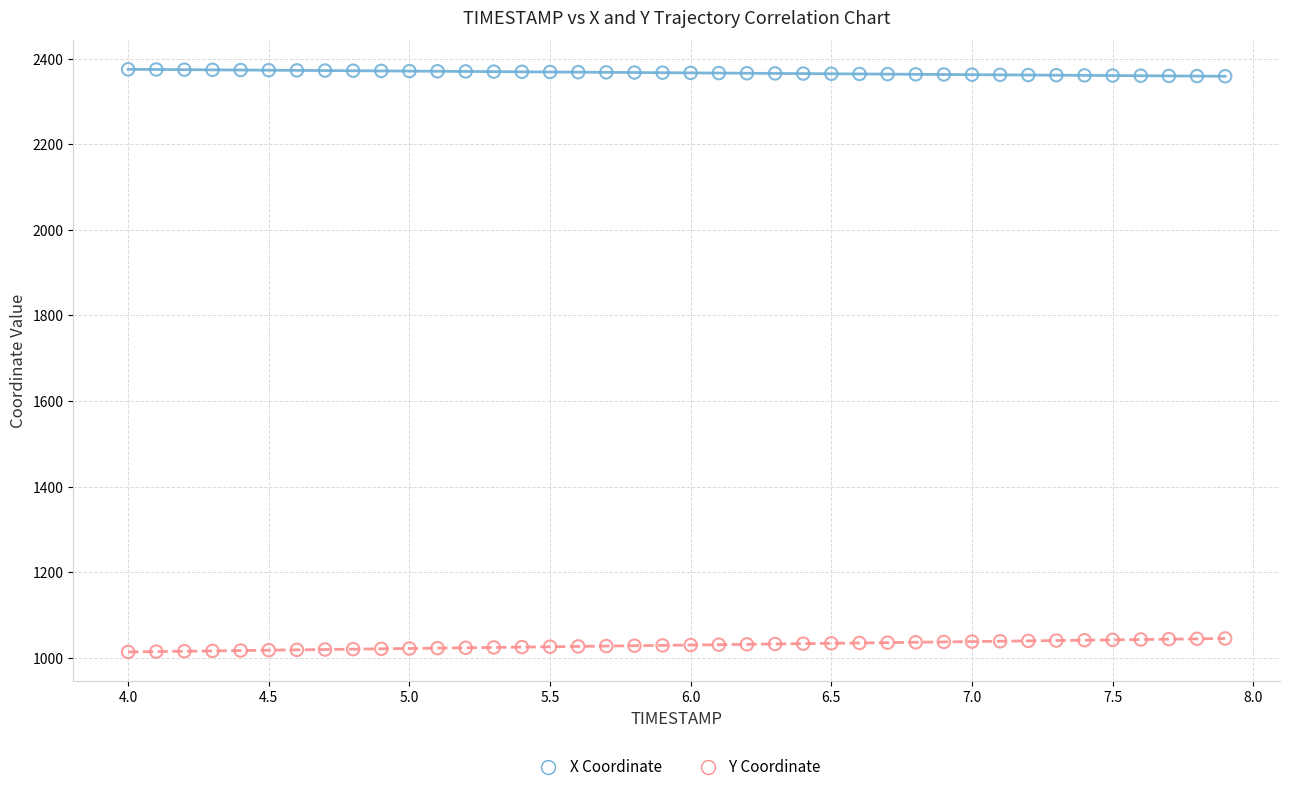

Across all data points, what is the range of X values (max minus min)?

3.9